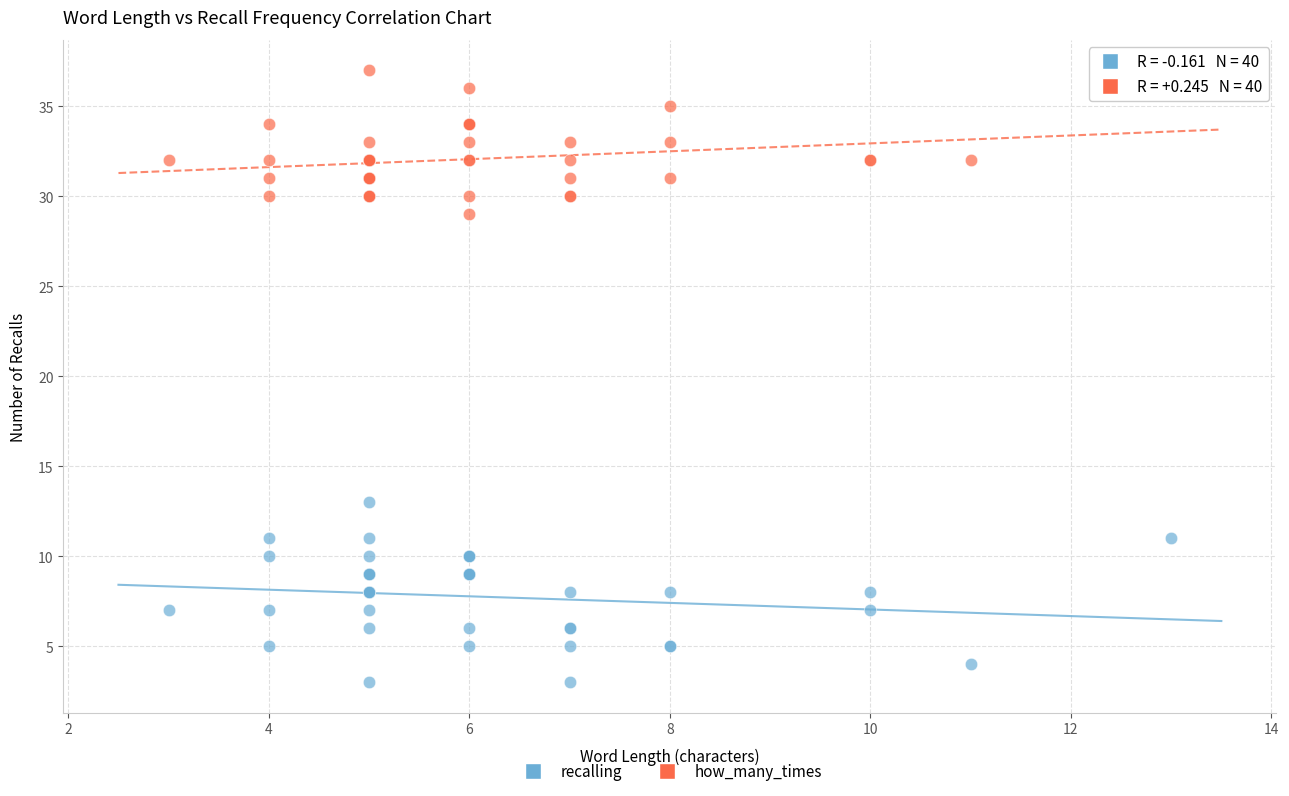

What is the X range (max minus min) for the scatter plot?

10